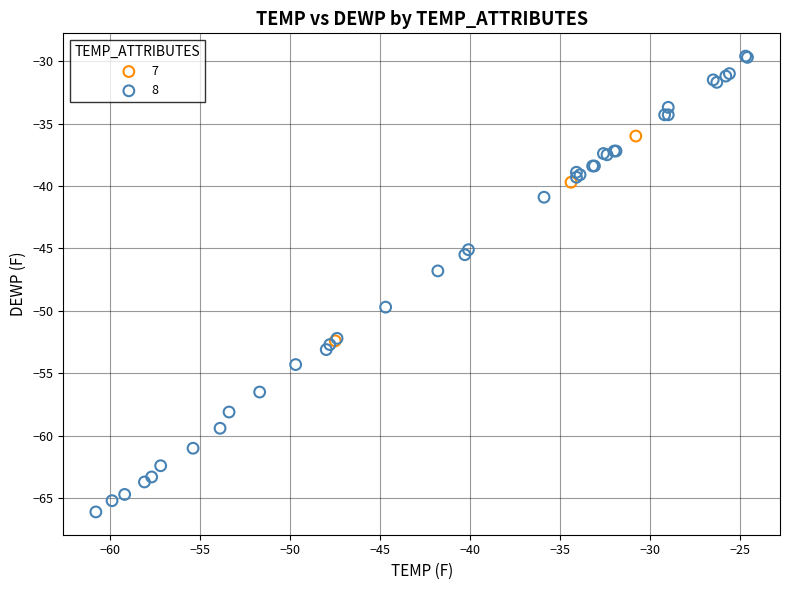

Which series reaches the minimum Y coordinate?

8